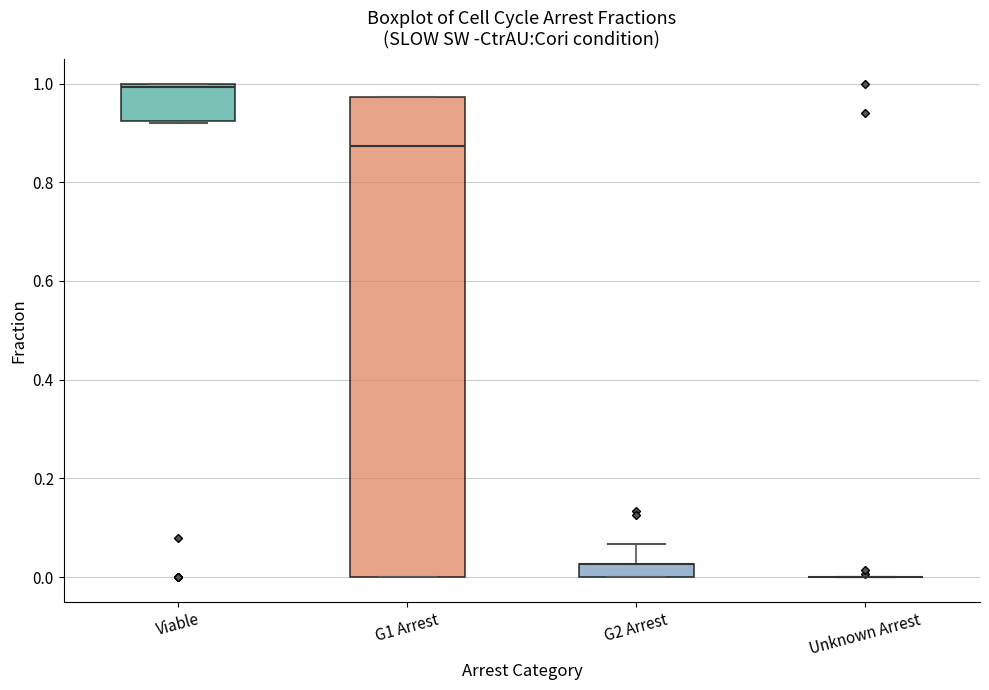

Comparing the boxes themselves (not the whiskers), which one is the tallest?

G1 Arrest